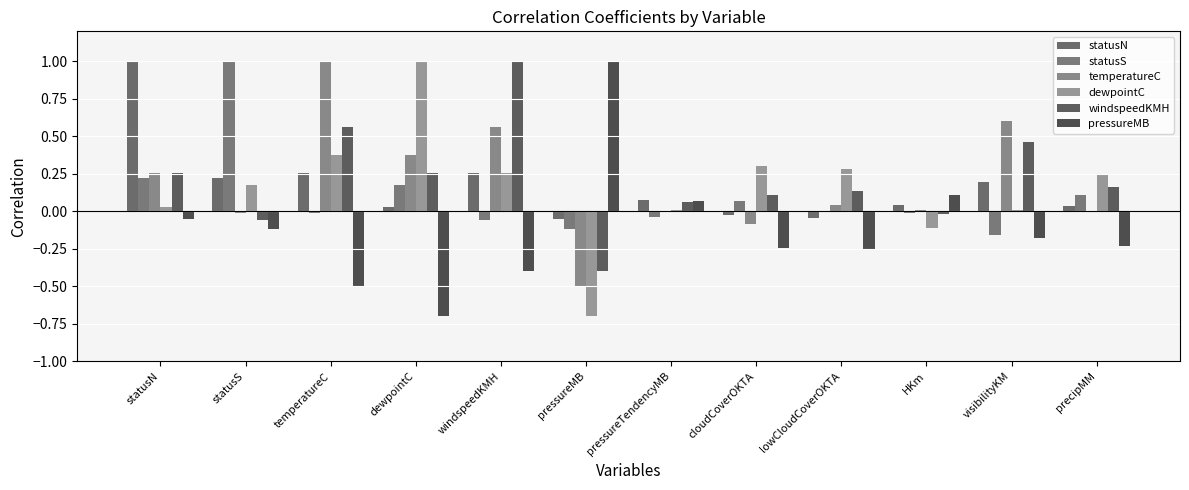

Where does the statusS series first go above 0?

statusN